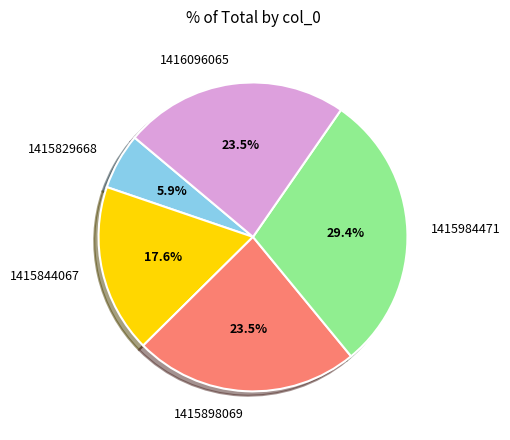

How much of the chart is everything except 1415844067?

82.4%